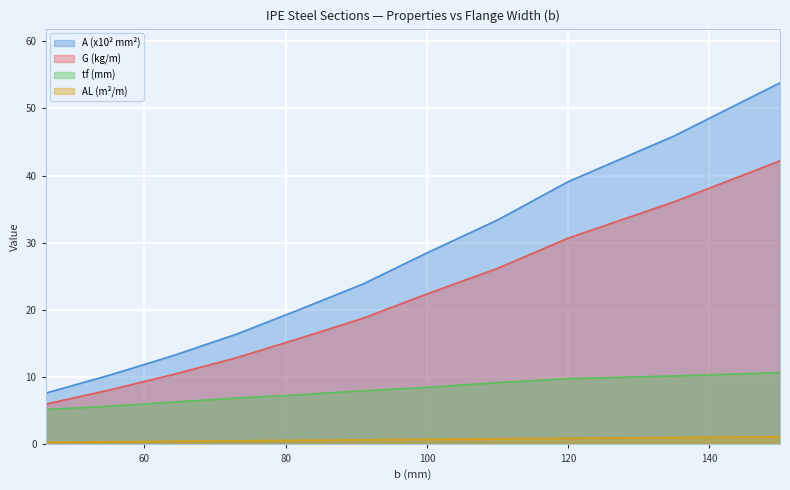

Does the chart display data point markers on the line(s)?

No